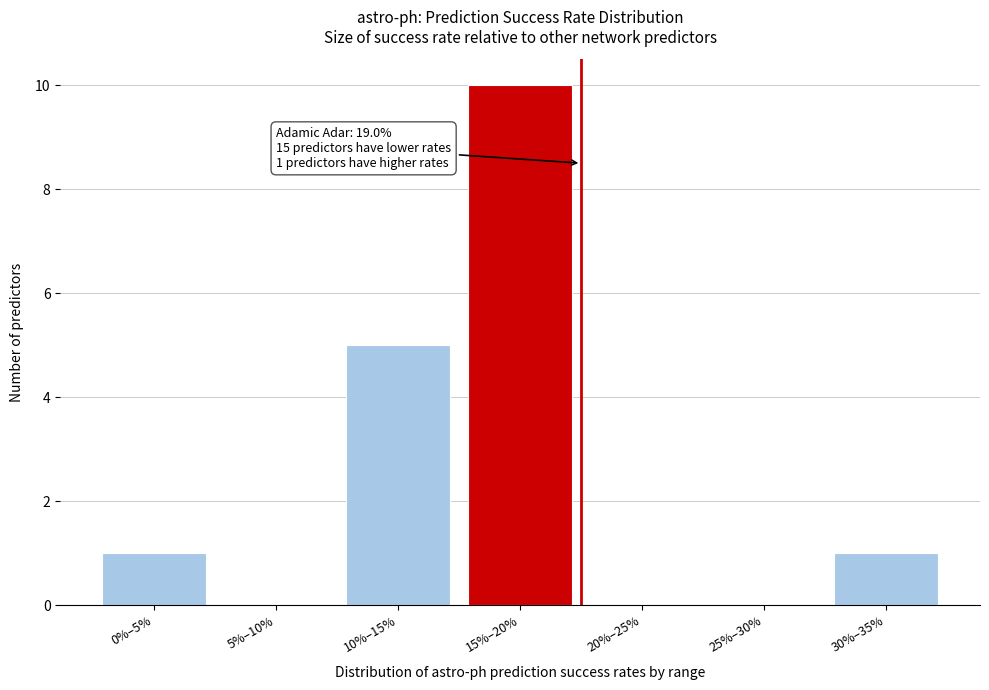

Reading right to left, list all the values displayed in this chart.

30%–35%=1	25%–30%=0	20%–25%=0	15%–20%=10	10%–15%=5	5%–10%=0	0%–5%=1